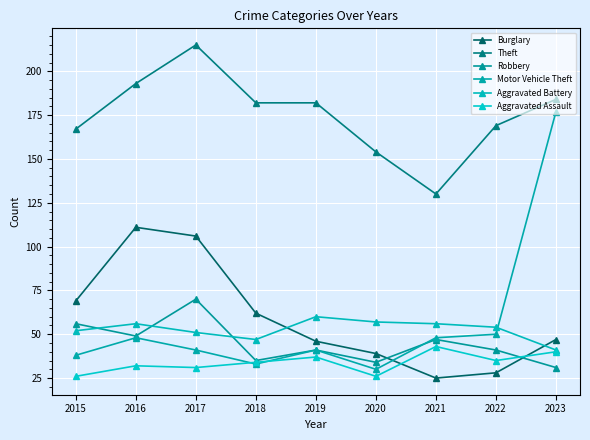

Reading left to right, transcribe all the data shown in this chart.

Burglary: 69	111	106	62	46	39	25	28	47
Theft: 167	193	215	182	182	154	130	169	184
Robbery: 56	49	70	35	41	34	47	41	31
Motor Vehicle Theft: 38	48	41	33	41	30	48	50	177
Aggravated Battery: 52	56	51	47	60	57	56	54	41
Aggravated Assault: 26	32	31	34	37	26	43	35	40